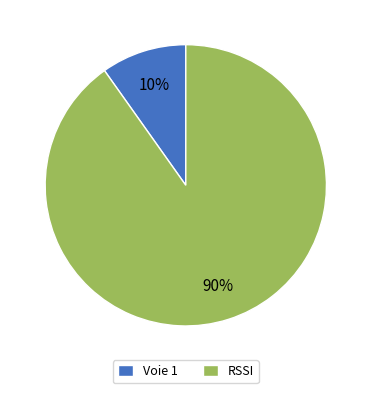

Between Voie 1 and RSSI, which is larger?

RSSI